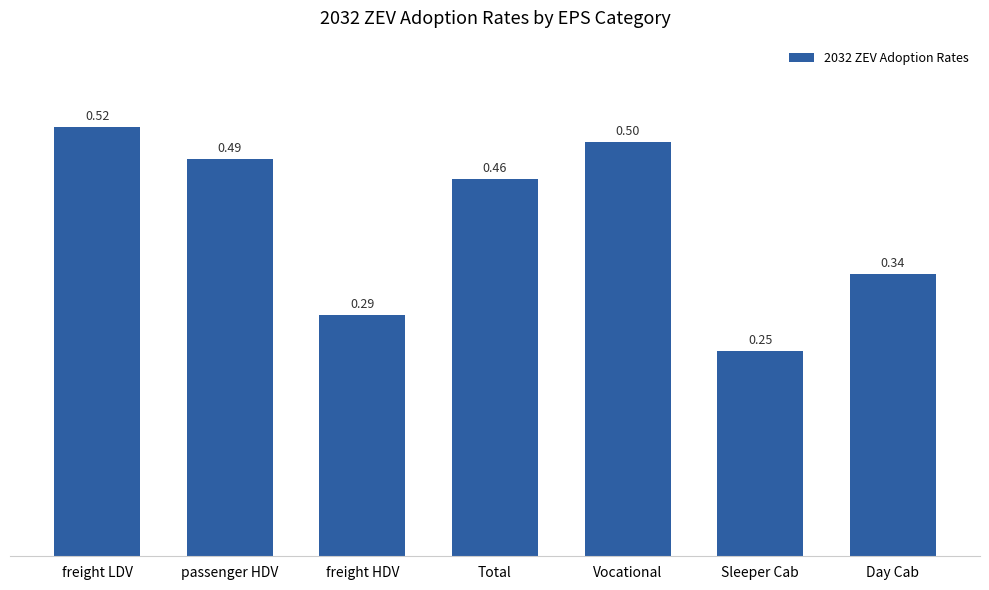

List the labels in order of value, largest first.

freight LDV, Vocational, passenger HDV, Total, Day Cab, freight HDV, Sleeper Cab